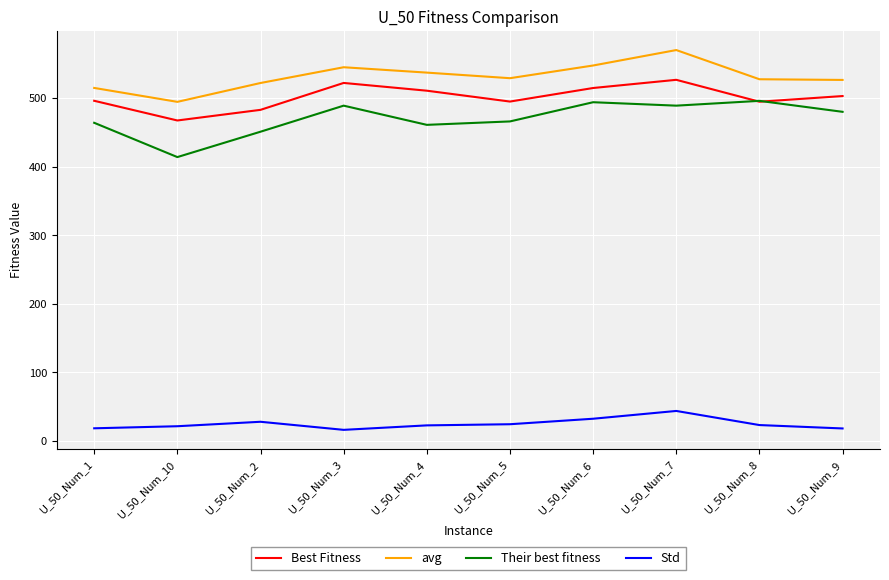

What is the total value across all series at U_50_Num_5?

1514.4